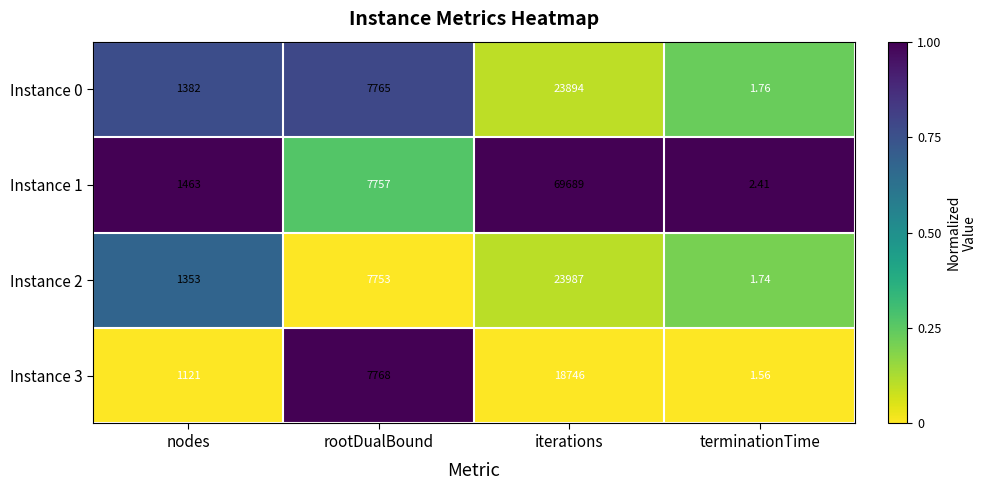

Which series has the largest total across all categories?

Instance 1